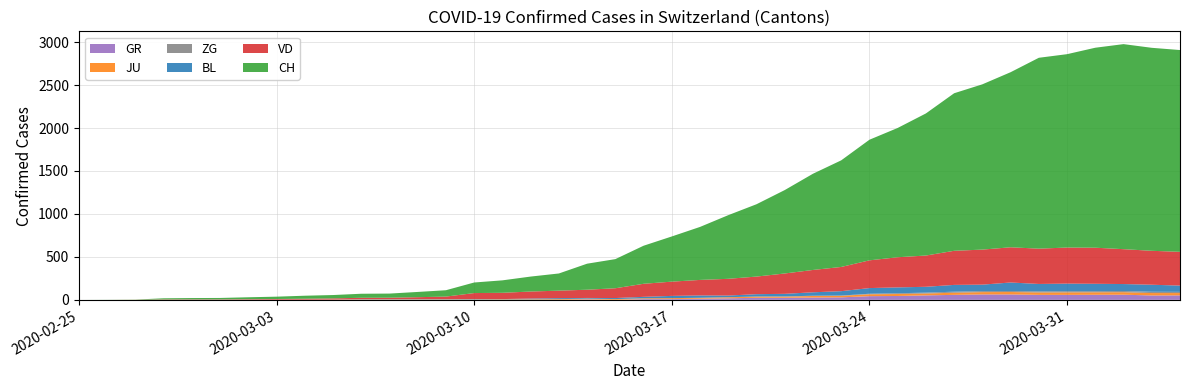

Reading left to right, extract all data points from this chart.

GR: 0	0	0	0	0	0	0	0	0	0	0	0	0	0	0	0	0	0	6	0	9	9	13	18	24	24	27	29	43	45	52	58	63	63	58	58	59	60	51	52
JU: 0	0	1	1	1	1	1	1	1	2	5	5	5	5	5	6	6	8	8	9	9	11	11	12	14	13	18	18	22	23	22	25	27	28	28	29	29	29	28	27
BL: 0	0	0	0	1	1	1	1	1	1	4	4	4	4	5	3	9	12	8	12	17	26	27	19	27	30	40	51	66	68	68	79	75	99	86	88	86	81	82	73
ZG: 0	0	0	0	0	0	0	0	0	0	0	0	0	0	0	0	0	0	0	0	0	0	0	1	1	3	3	3	6	9	10	12	12	12	13	14	13	14	15	14
VD: 0	0	0	4	4	4	6	8	11	14	15	16	22	29	69	73	82	87	96	114	152	166	181	195	205	237	260	282	323	351	364	397	408	410	411	420	420	406	395	393
CH: 0	1	2	13	15	16	22	27	35	39	47	48	61	74	123	145	174	200	303	339	443	526	617	741	842	971	1120	1241	1404	1505	1654	1834	1924	2038	2222	2251	2328	2387	2363	2349